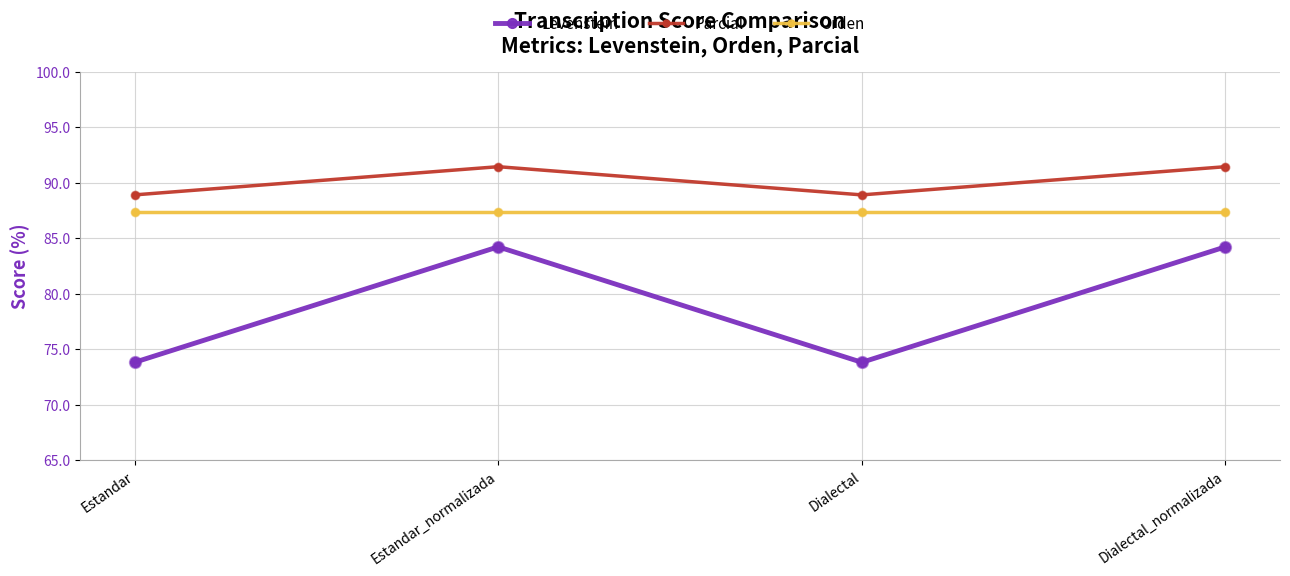

What is the total value across all series at Estandar_normalizada?

263.0